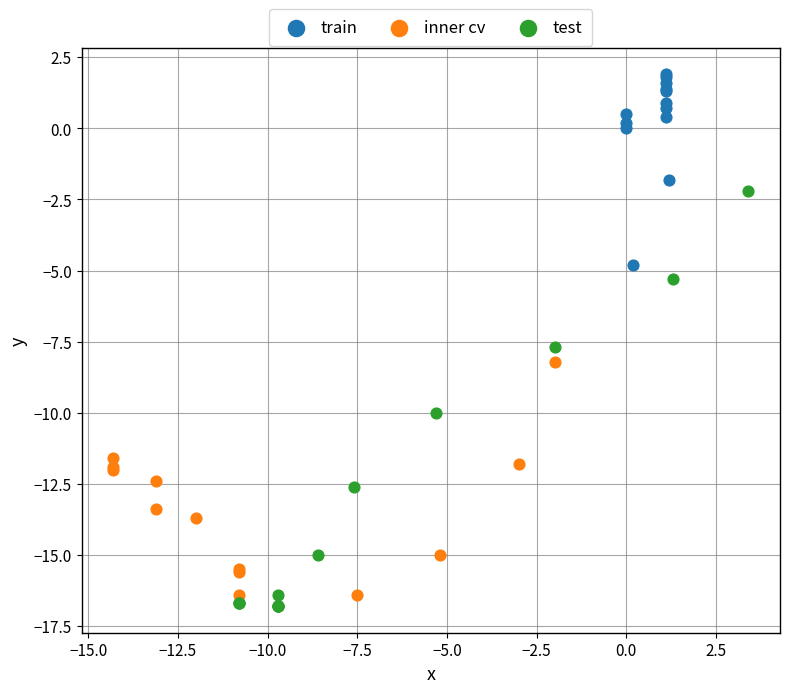

Which series reaches the maximum Y coordinate?

train